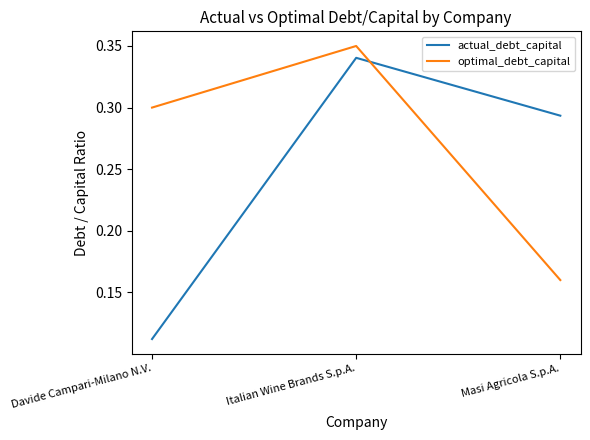

What is the total value across all series at Italian Wine Brands S.p.A.?

0.7